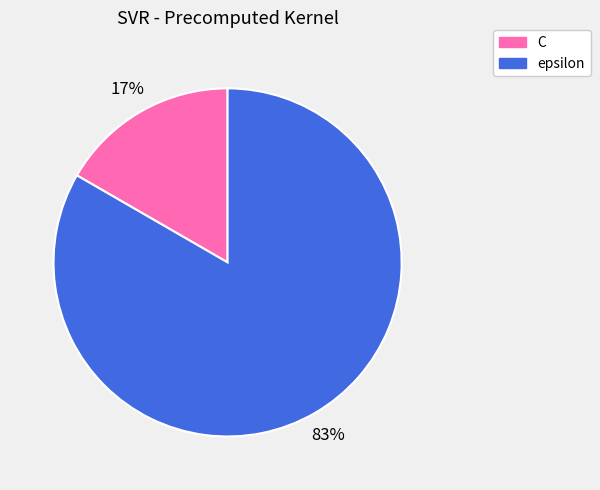

Combined, do epsilon and C account for over 50%?

Yes